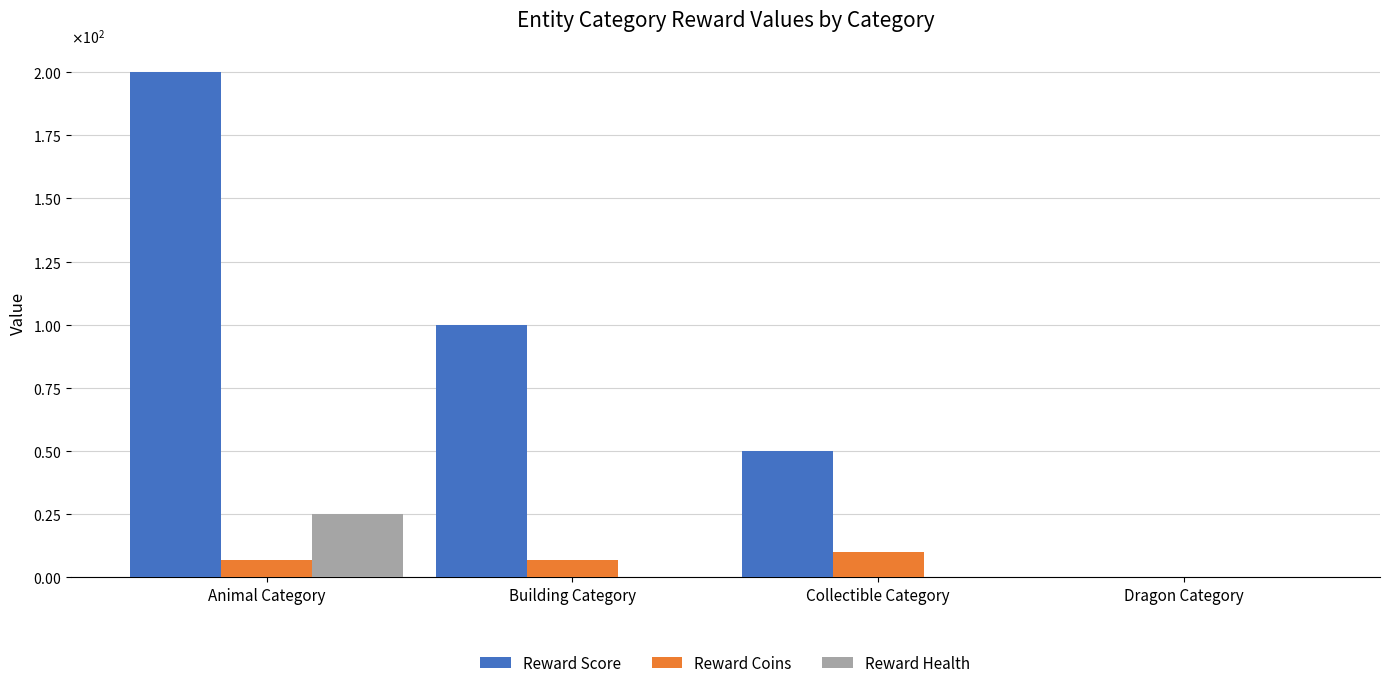

Are the bars horizontal?

No